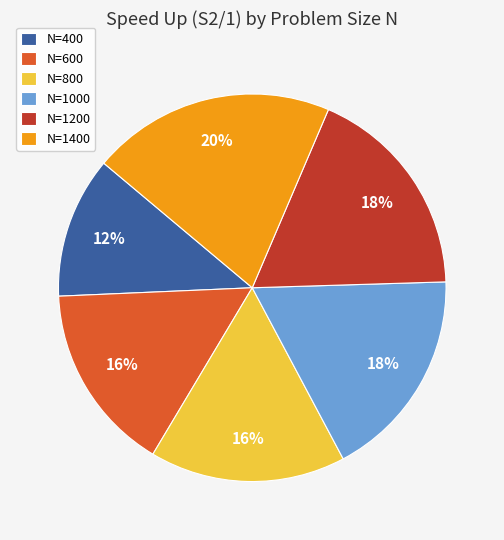

To the nearest percent, what is the combined percentage of N=1000 and N=800?

34%